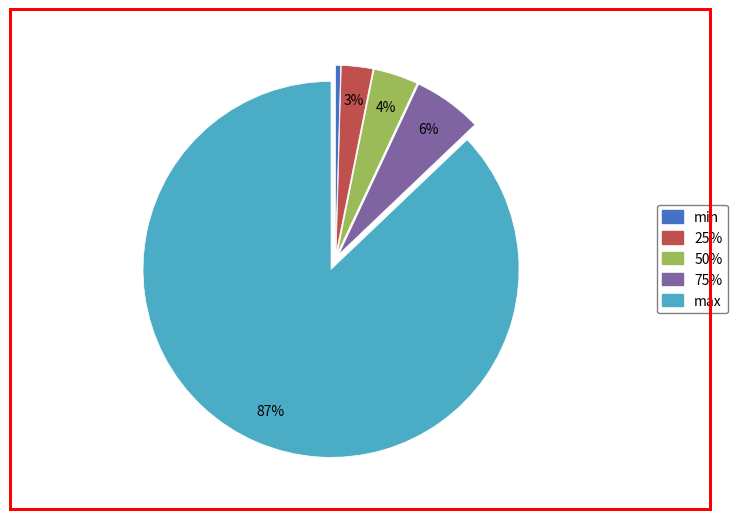

How many slices are in this pie chart?

5